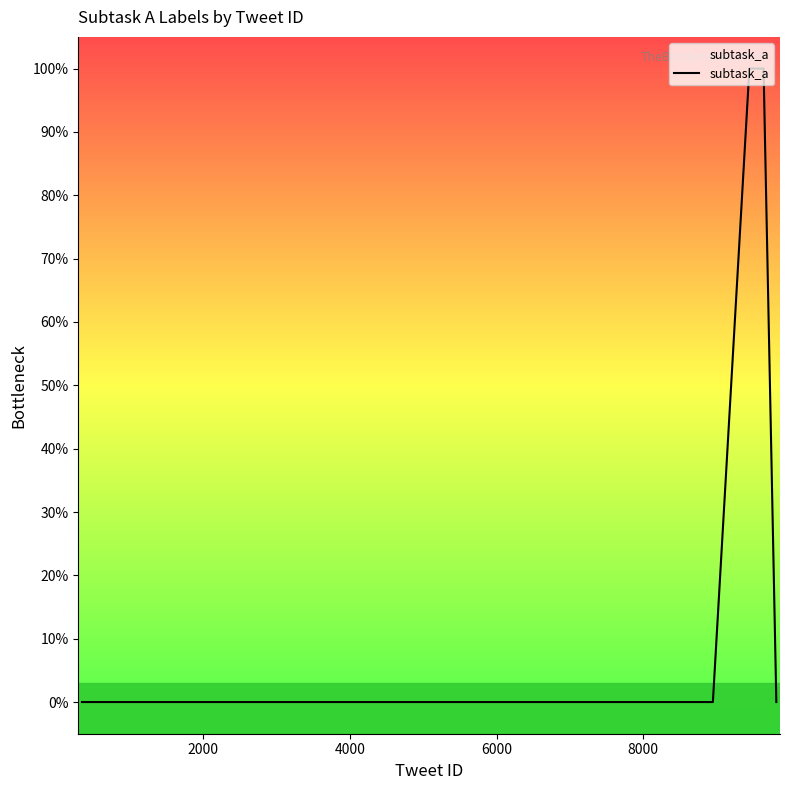

Does the chart display data point markers on the line(s)?

No